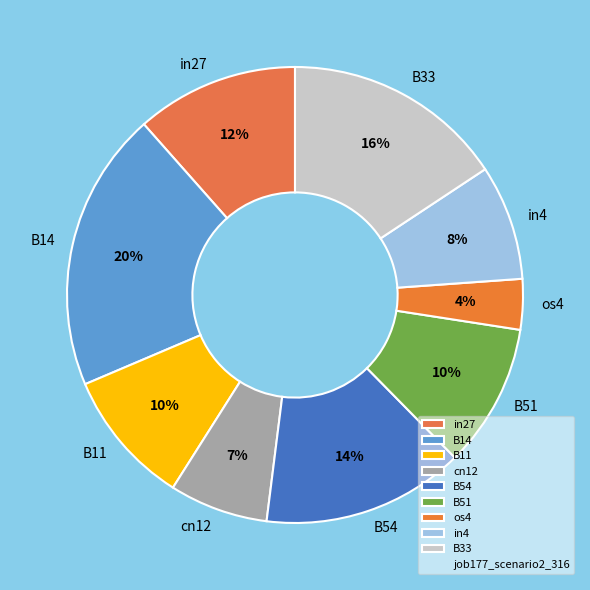

Does B11 represent more than half of the total?

No